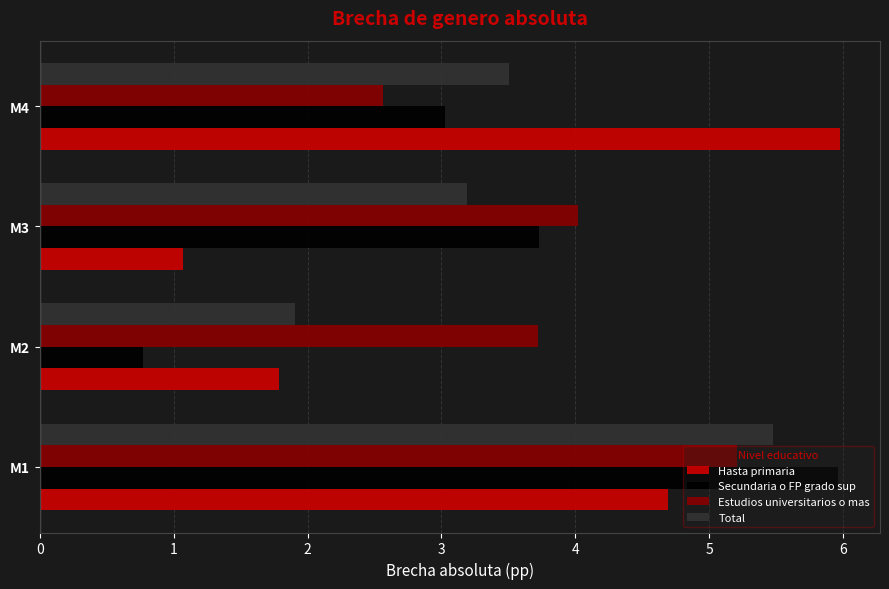

What is the spread (max minus min) of values at M2?

2.9